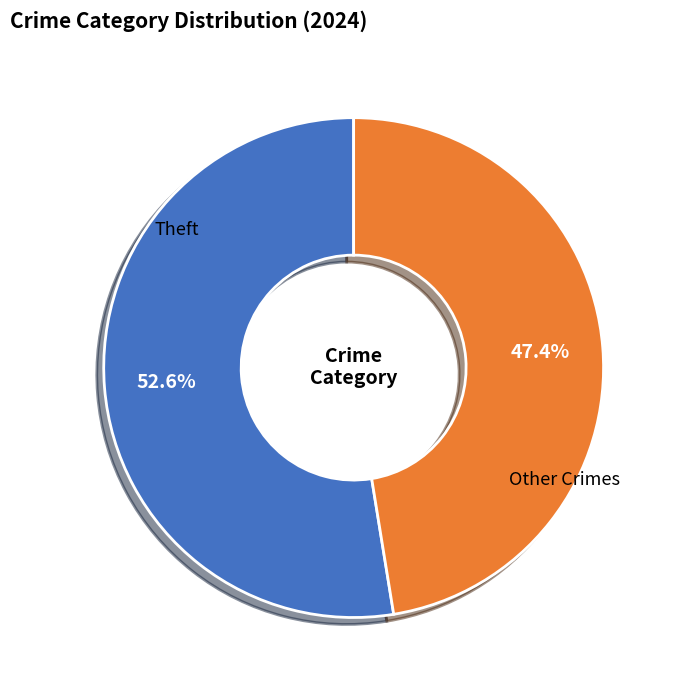

How many segments does this pie chart have?

2